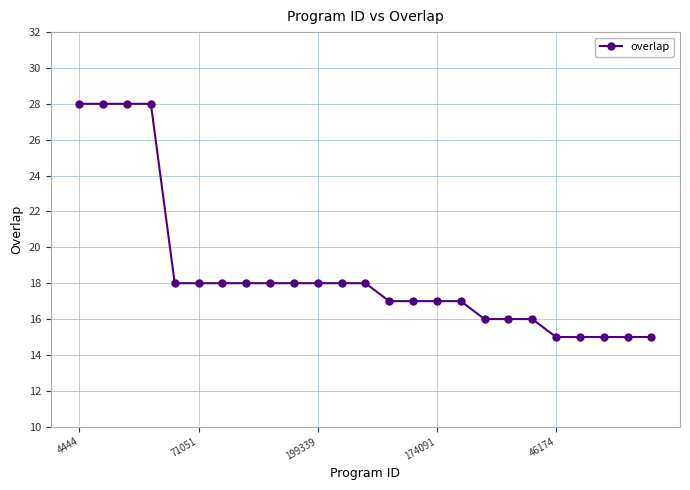

Reading left to right, transcribe all the data shown in this chart.

28	28	28	28	18	18	18	18	18	18	18	18	18	17	17	17	17	16	16	16	15	15	15	15	15